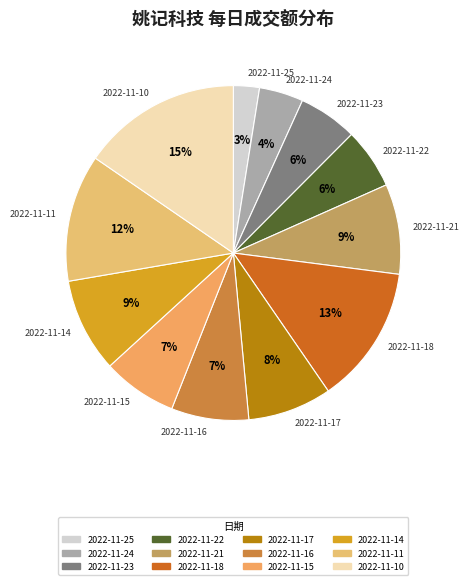

To the nearest percent, what percentage of the pie is 2022-11-10?

15%